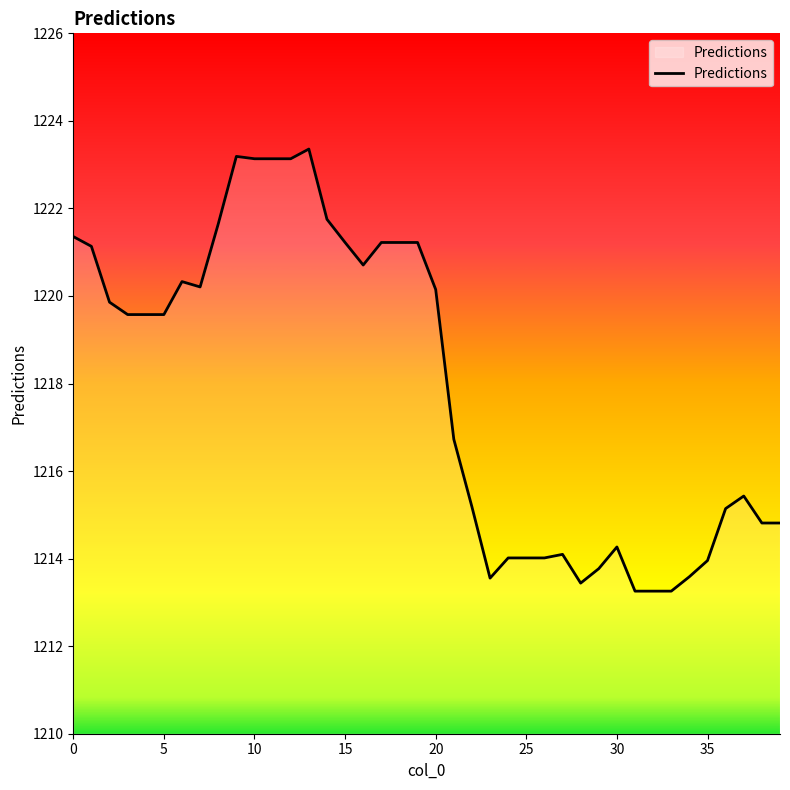

What is the greatest value displayed?

1223.4